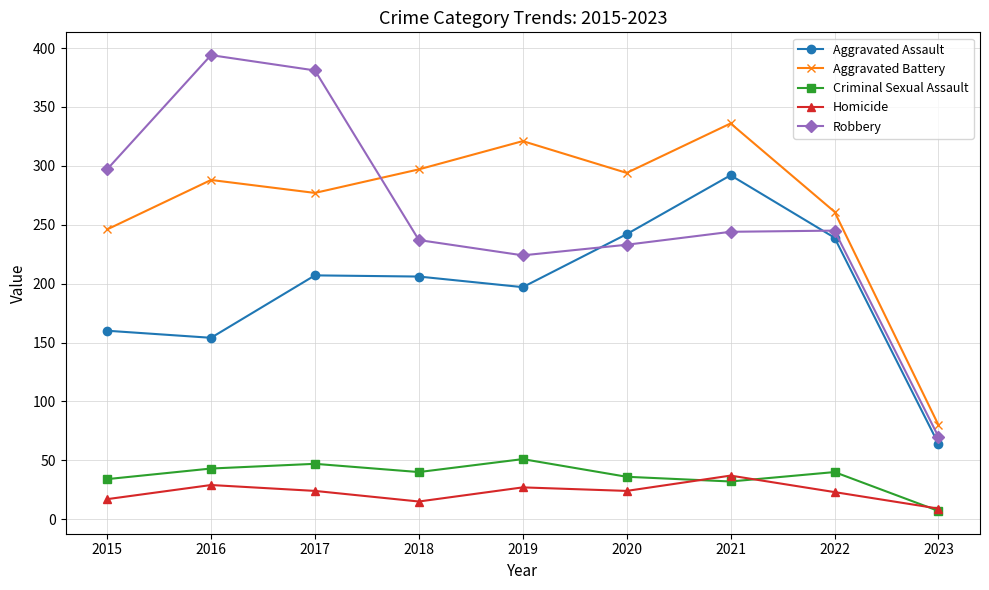

What is the total value across all series at 2018?

795